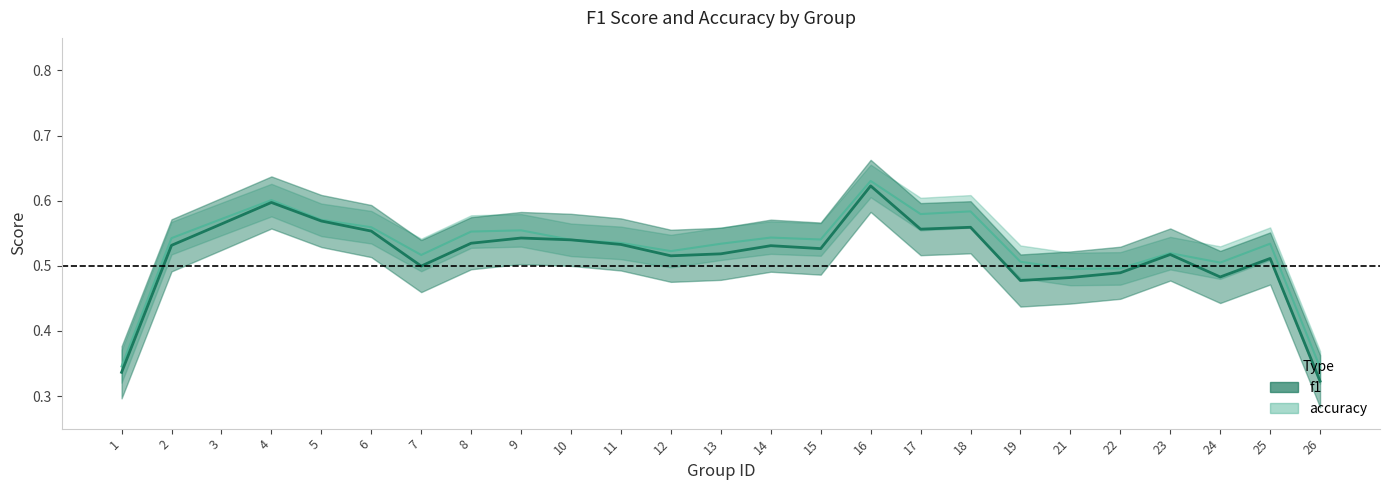

True or false: f1 and accuracy intersect in this chart.

True